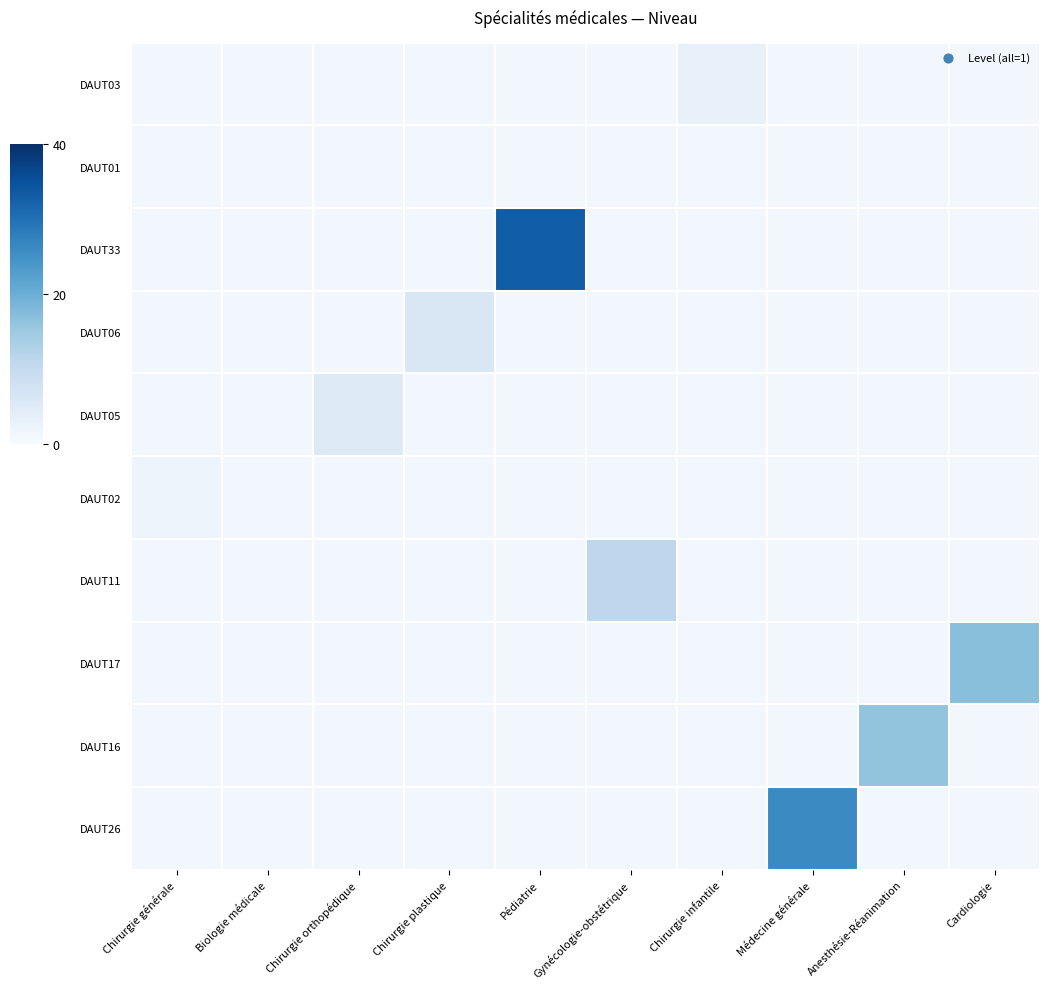

Which series has the largest range (max minus min)?

DAUT33